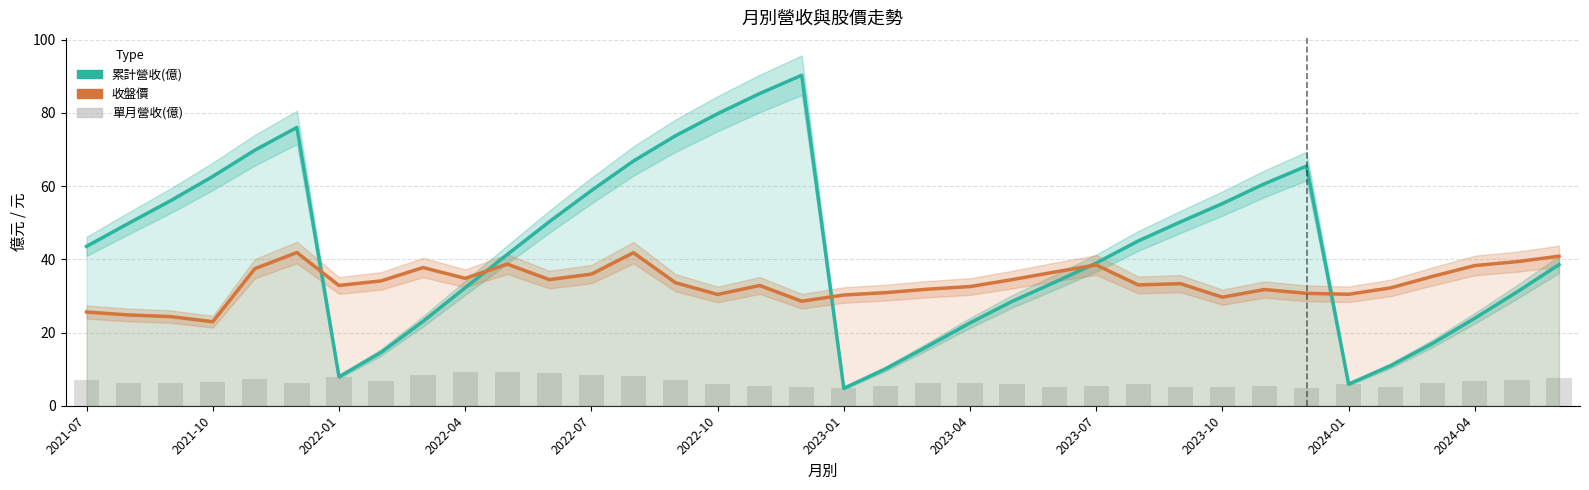

How many distinct data groups are displayed?

3